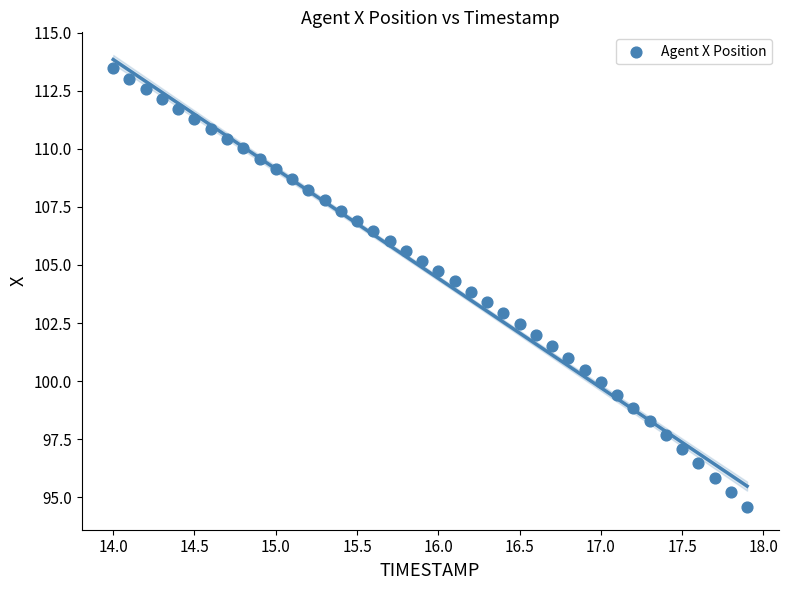

What is the range of Y values (max minus min)?

18.9